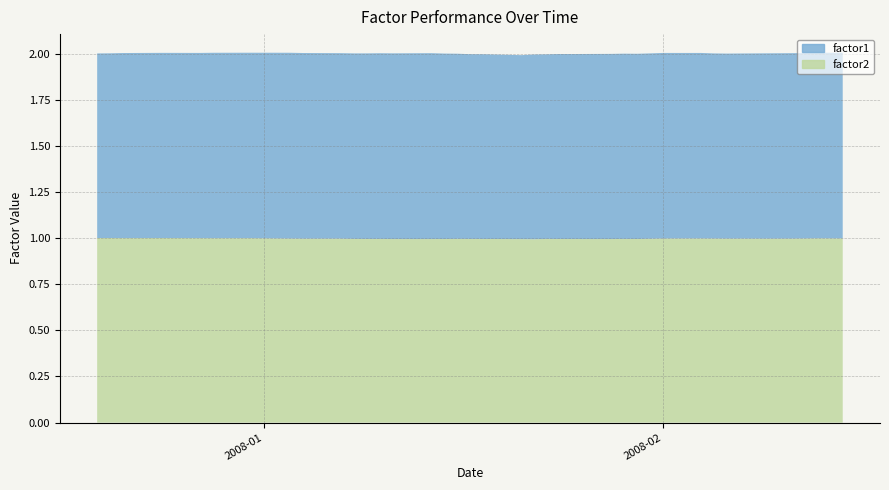

At how many categories does at least one series exceed 0?

40